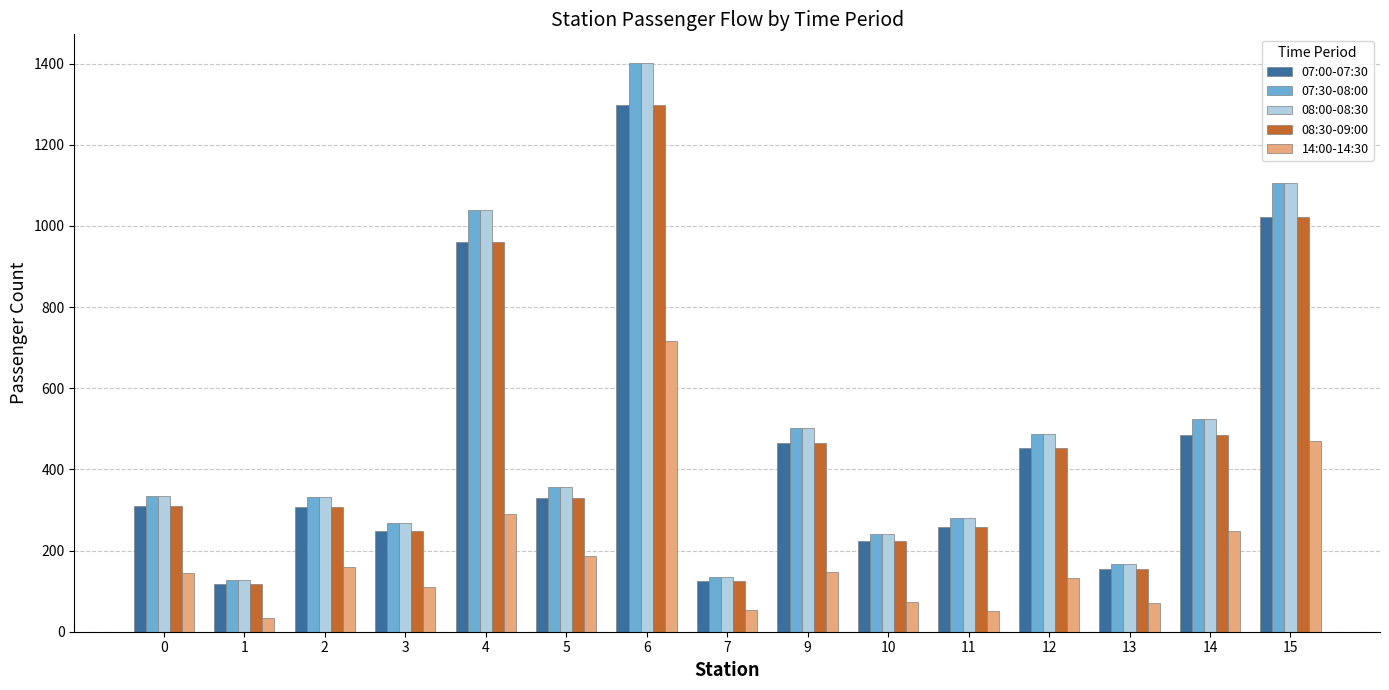

What is the difference between the 08:00-08:30 values at 15 and 13?

937